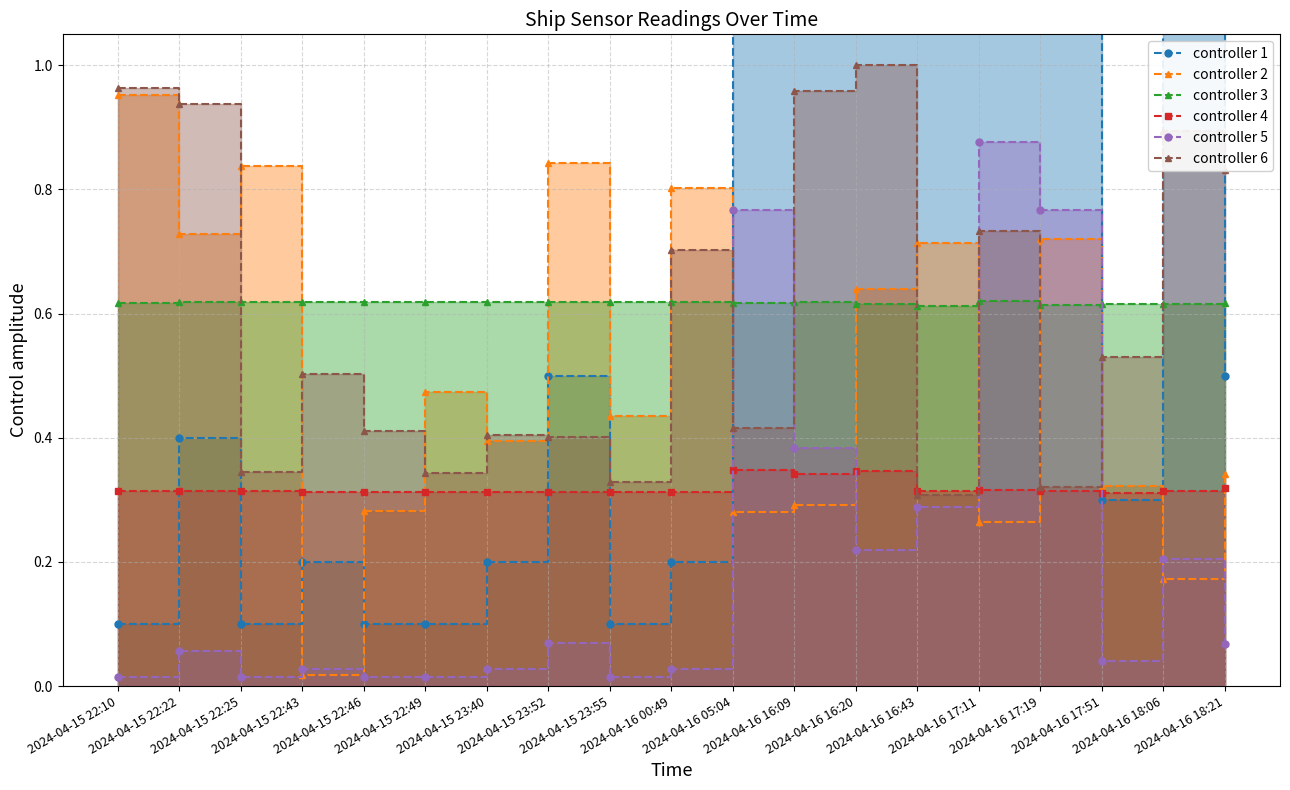

What position from the right is 2024-04-15 23:52?

12